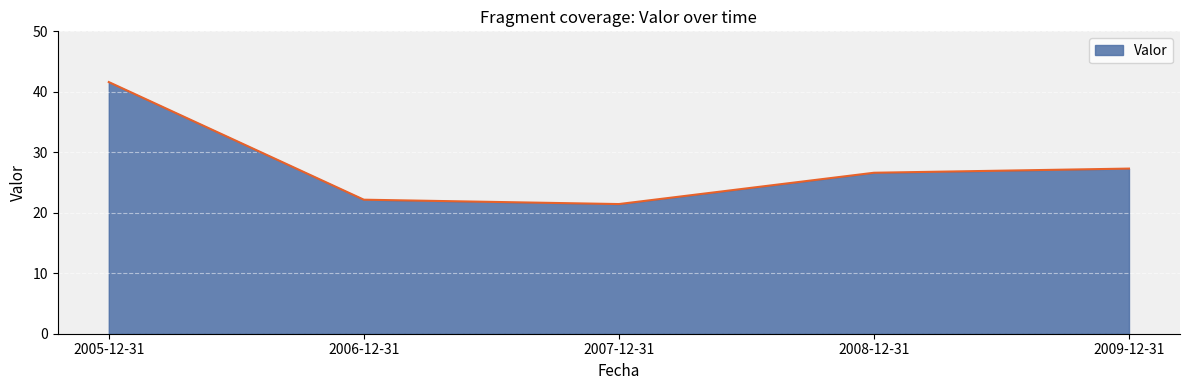

What is the change in value from 2006-12-31 to 2009-12-31?

+5.1